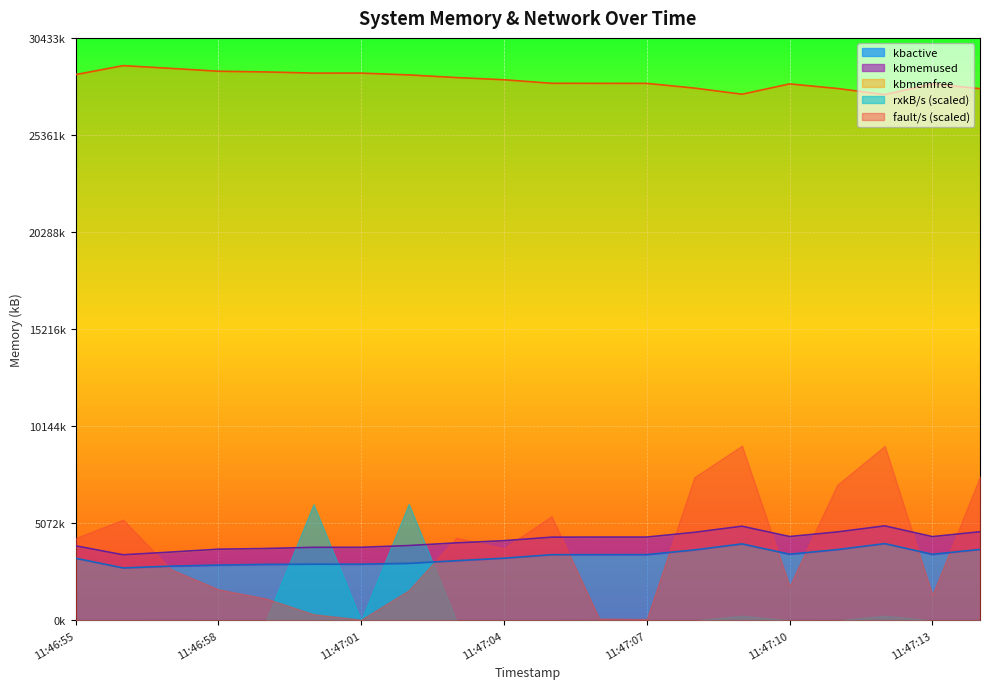

Which category has the lowest value across all series?

11:46:56